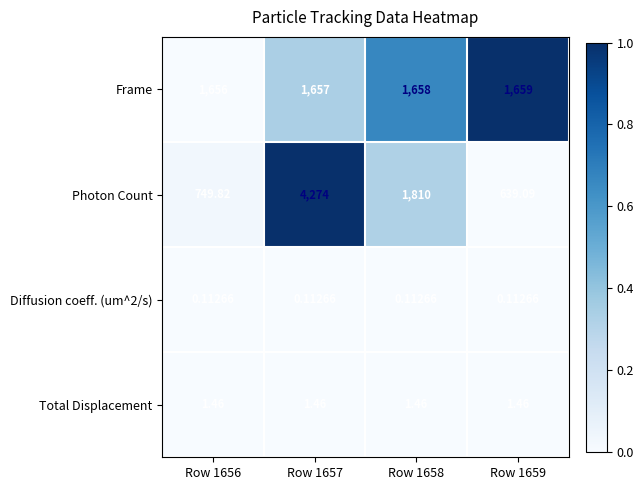

Between Row 1657 and Row 1659, which series saw the biggest shift?

Photon Count